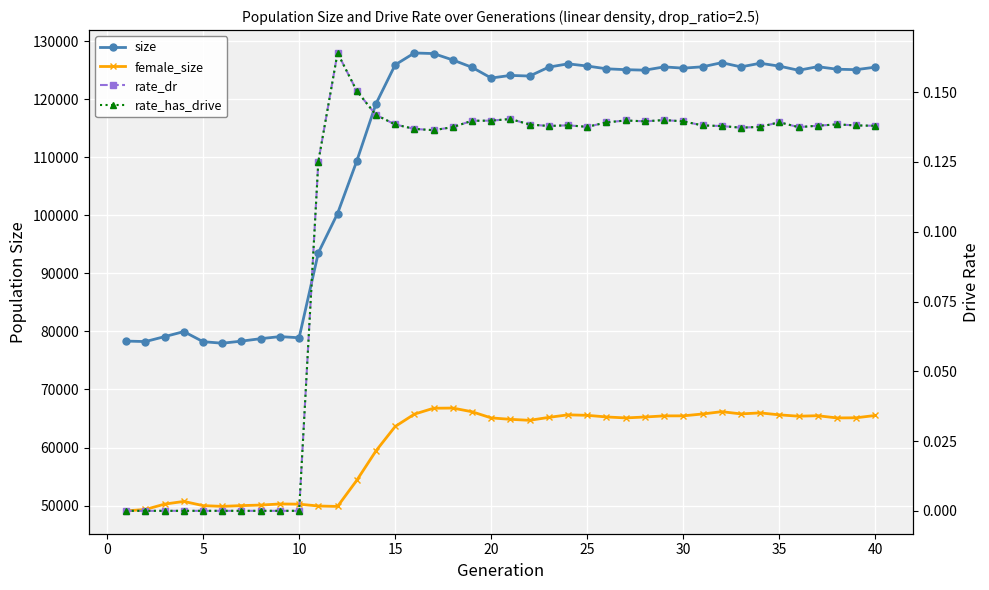

How many interior local valleys does the female_size series have?

7